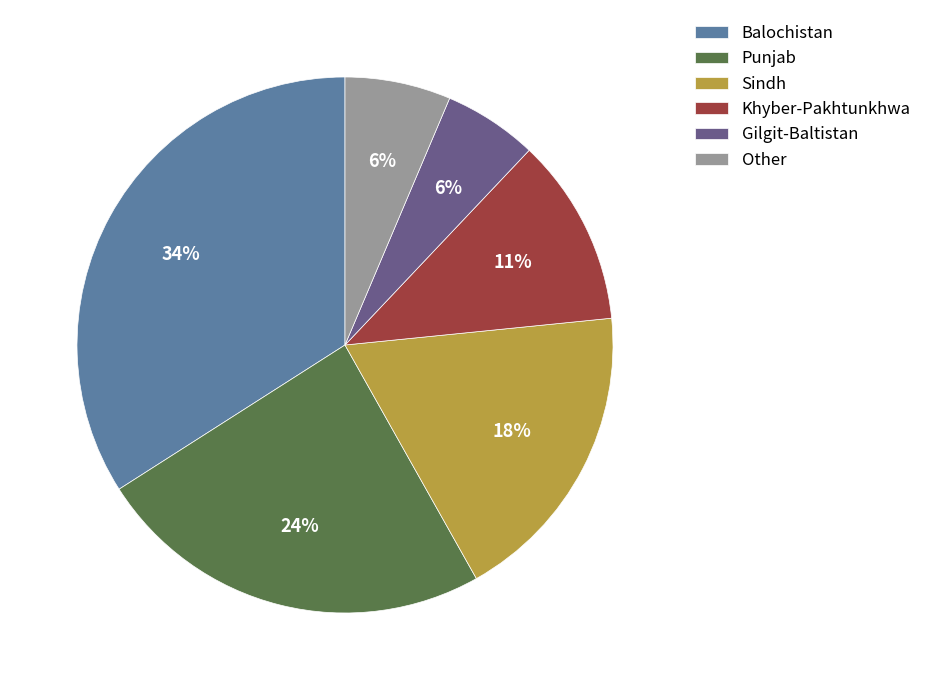

What is the ratio of the value at Other to the value at Balochistan?

0.2